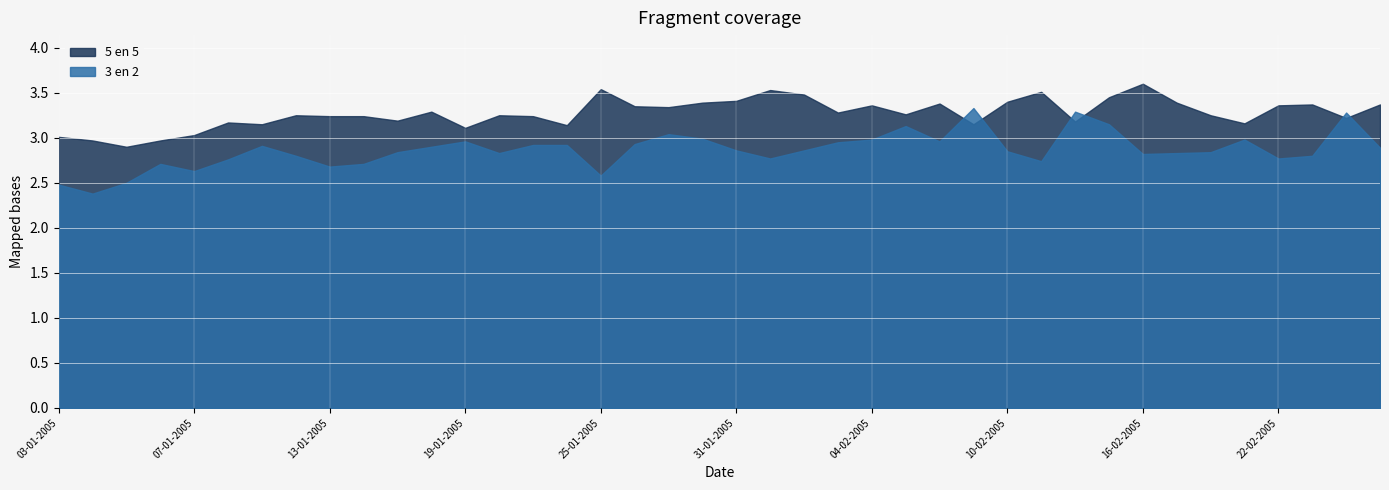

What is the greatest value displayed?

3.6